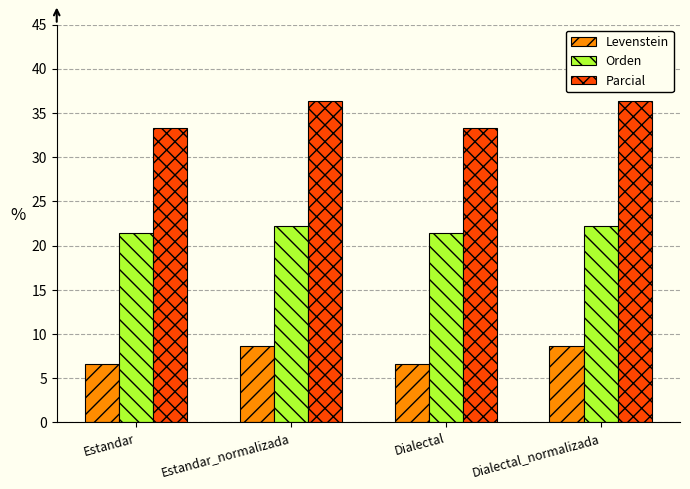

Reading left to right, what are all the values shown in this chart?

Levenstein: Estandar=6.7	Estandar_normalizada=8.7	Dialectal=6.7	Dialectal_normalizada=8.7
Orden: Estandar=21.4	Estandar_normalizada=22.2	Dialectal=21.4	Dialectal_normalizada=22.2
Parcial: Estandar=33.3	Estandar_normalizada=36.4	Dialectal=33.3	Dialectal_normalizada=36.4